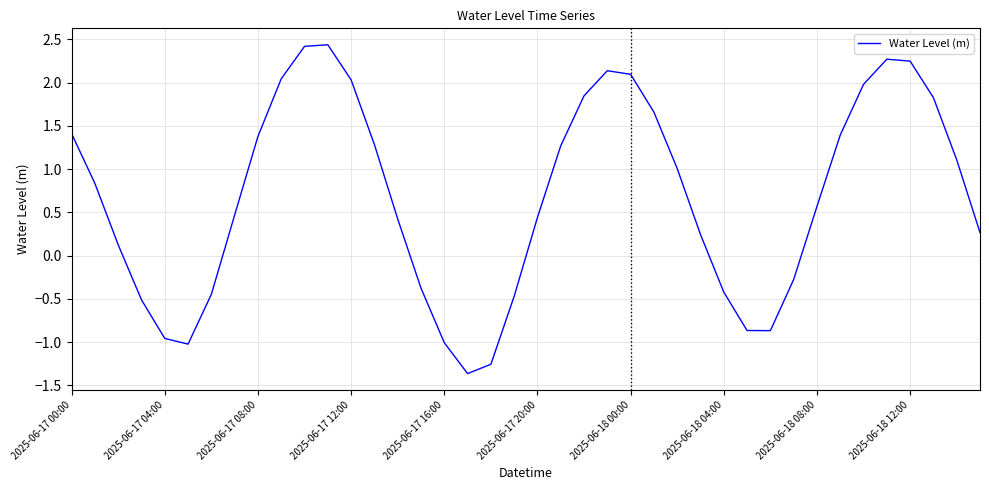

What is the difference between the maximum and minimum values?

3.8